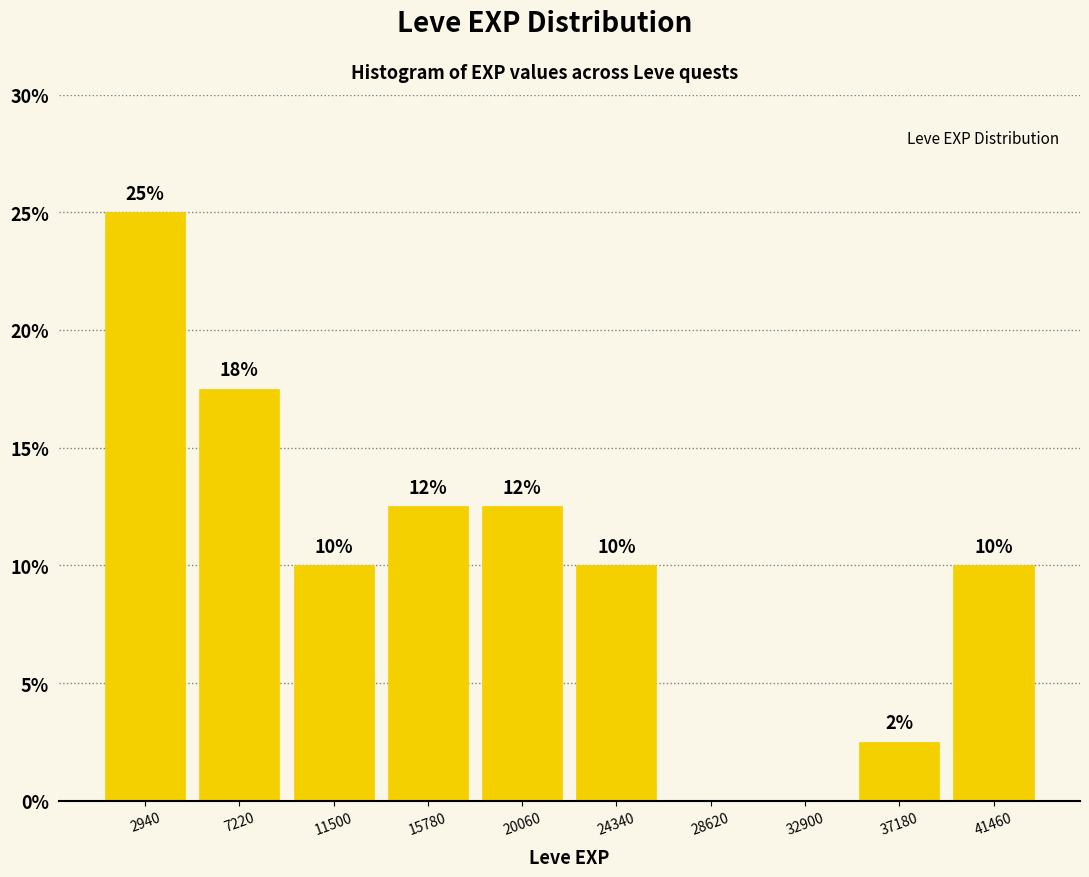

Over which range of the x-axis is the bar tallest?

1000 to 5000